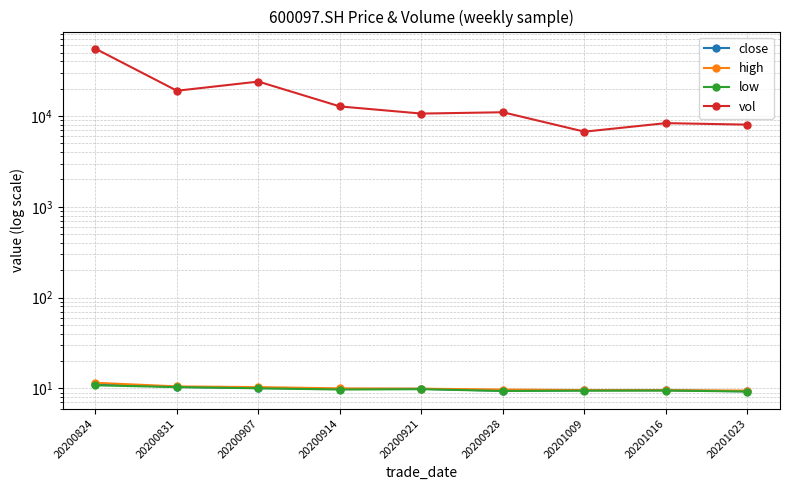

True or false: close and low cross at least once.

False